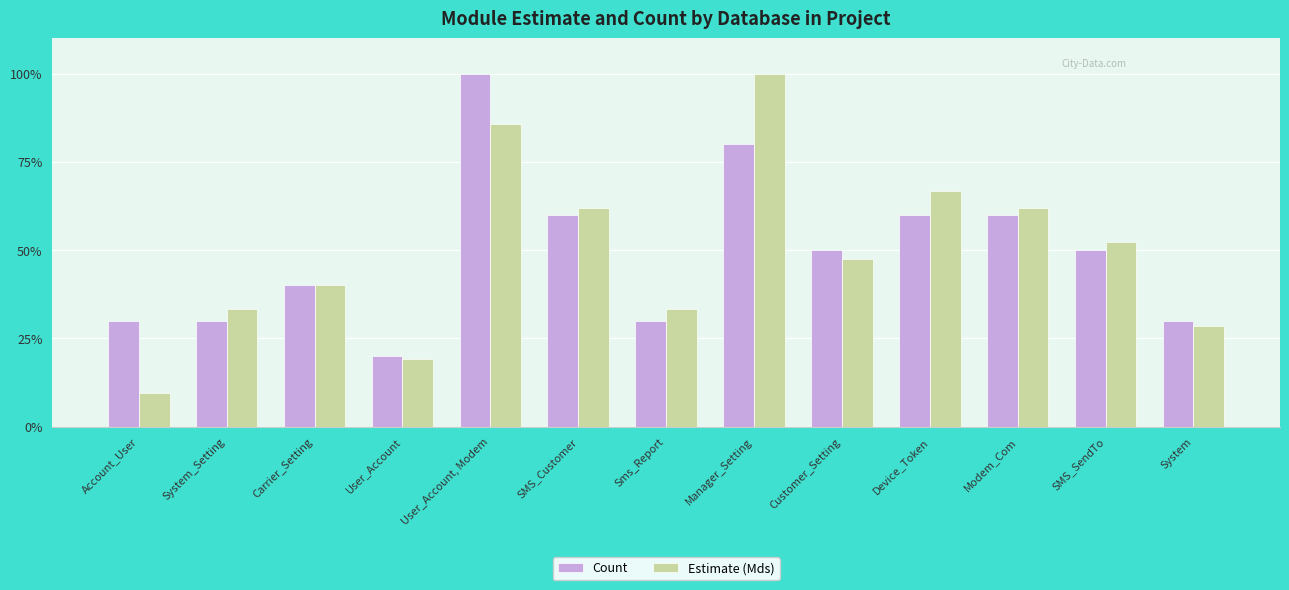

What is the value of the Count bar at the 3rd from the left?

40.0